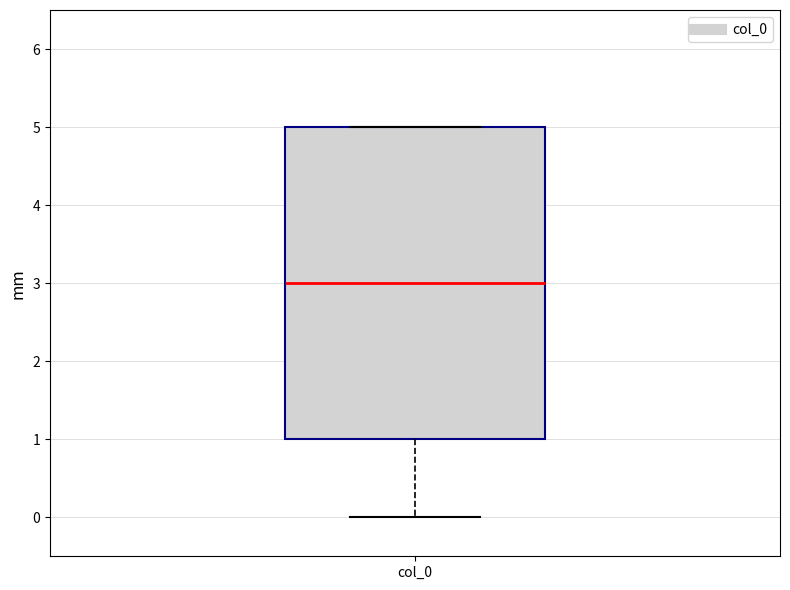

Transcribe this box plot: give where the median line is, the range the box spans, and where the two whiskers end, as read against the y-axis. The values are not printed on the chart, so give them approximately, as read against the axis.

median 3, box 1 to 5, whiskers 0 to 5